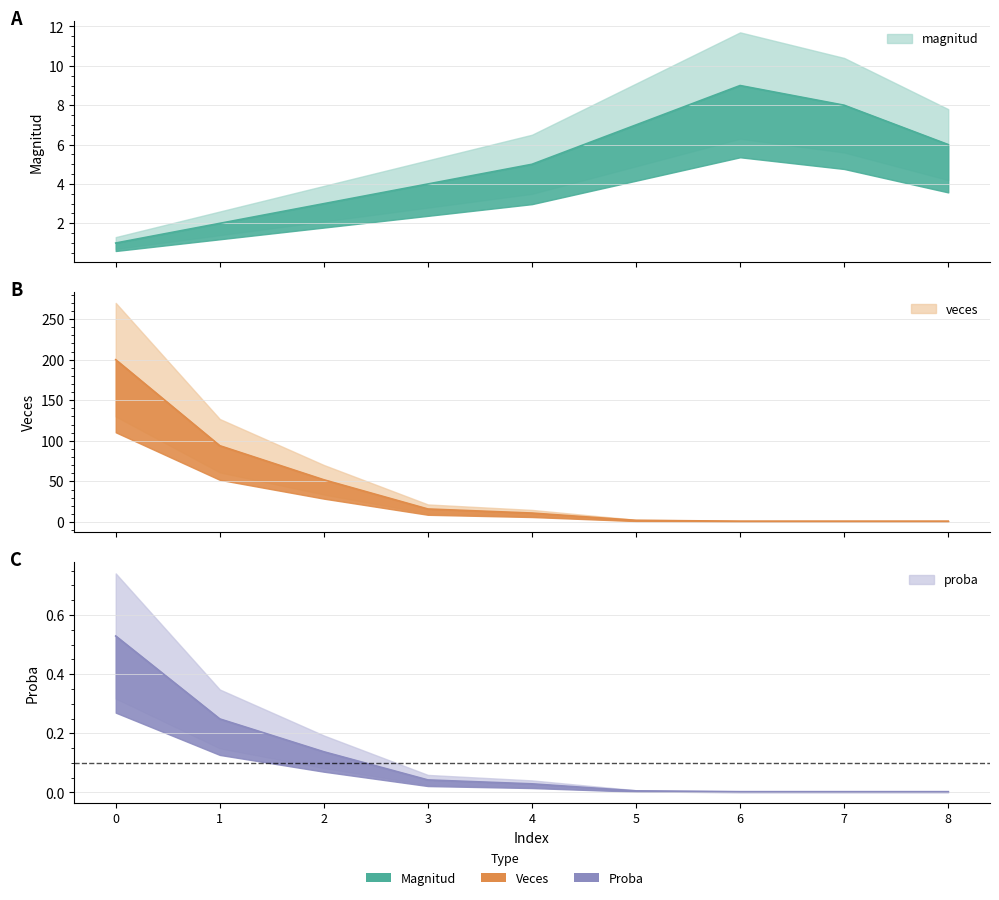

What is the sum of the magnitud values at 1 and 8?

8.0